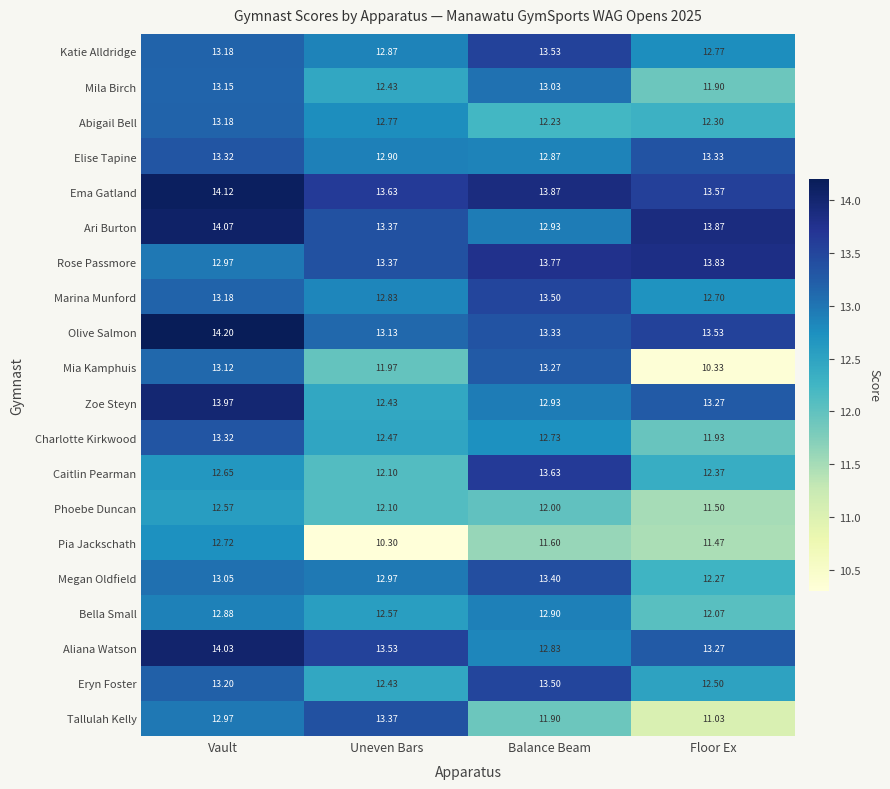

What is the smallest value displayed?

10.3